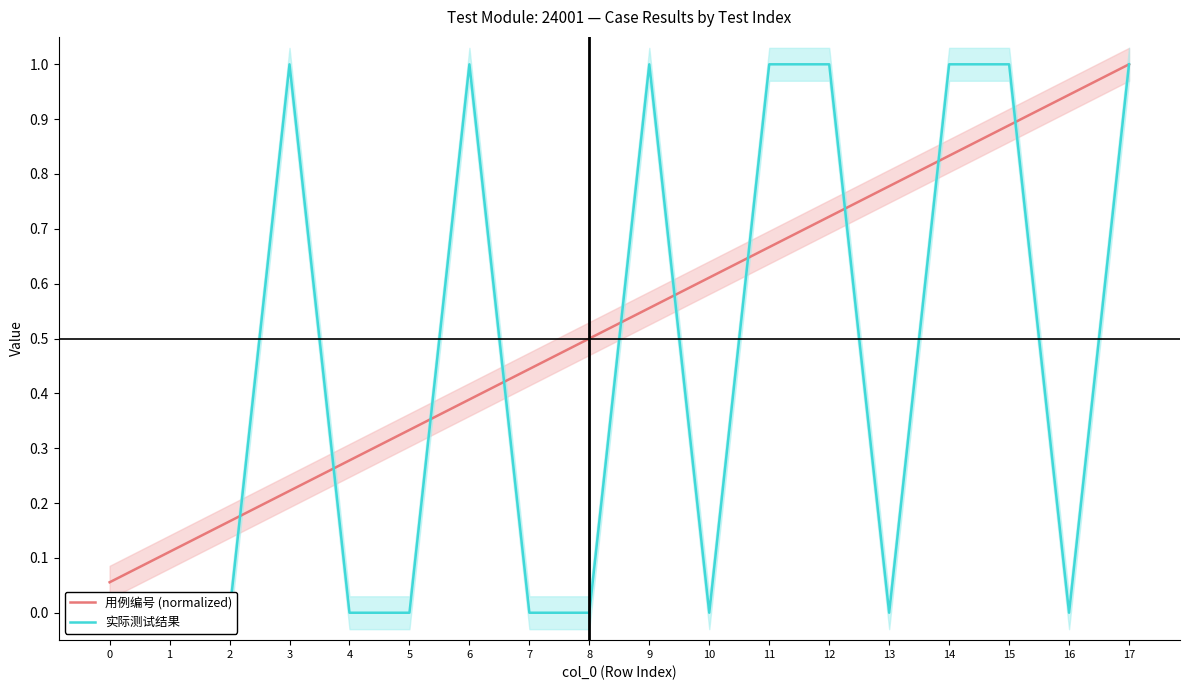

At 15, list the series in order from largest to smallest.

实际测试结果, 用例编号 (normalized)